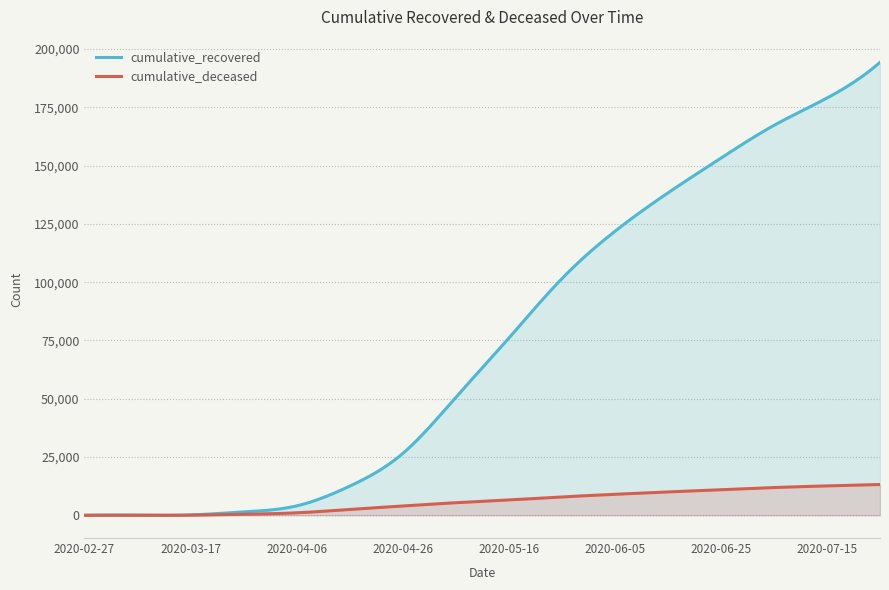

The value of cumulative_deceased at 2020-03-07 is 1. True or false?

True